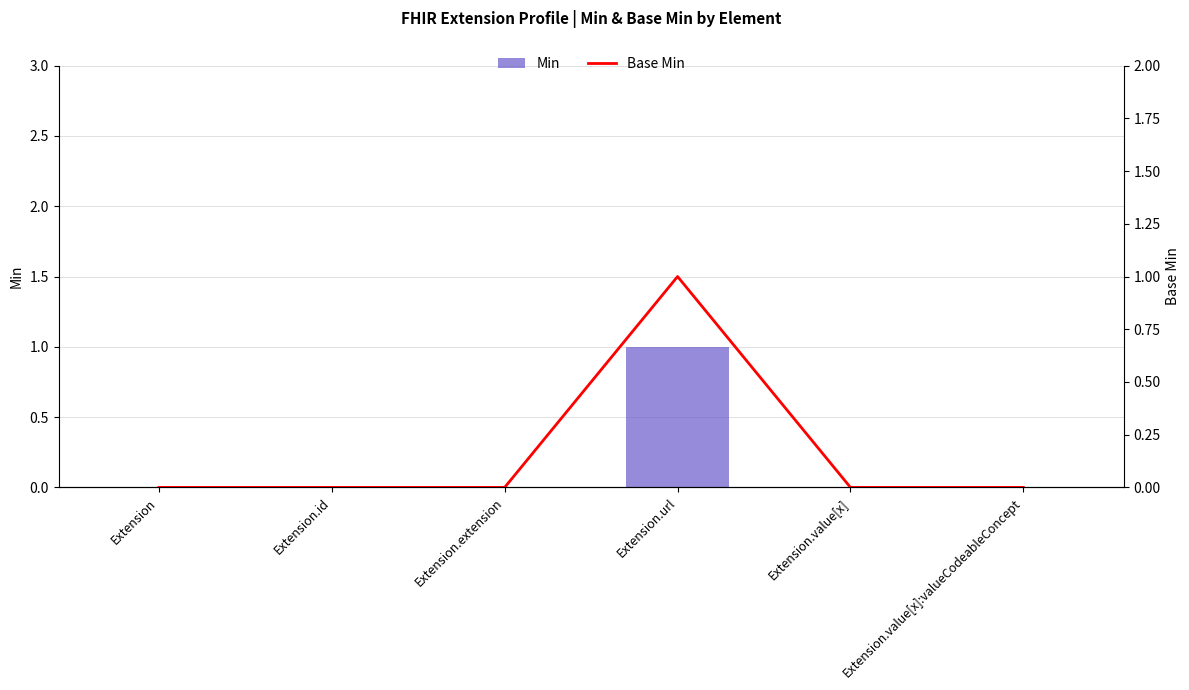

Which category has the highest value in the Base Min series?

Extension.url